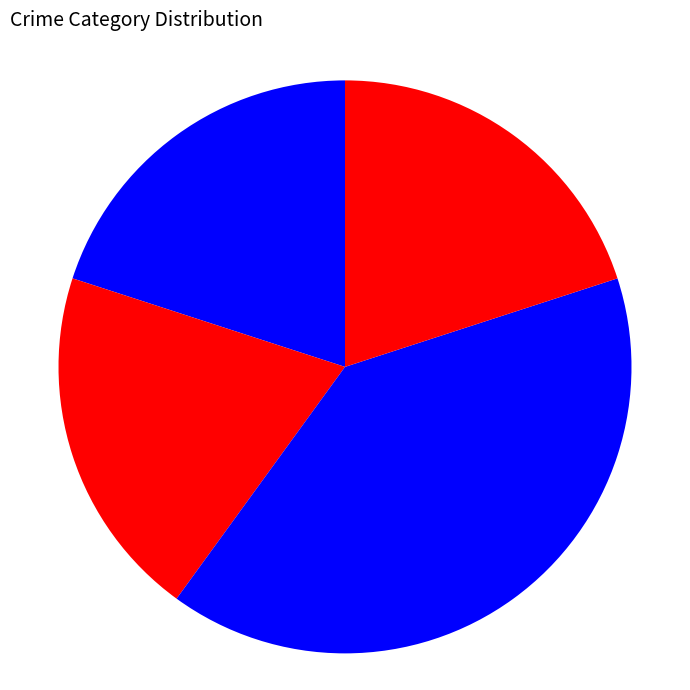

Which category has the biggest portion of the pie?

Robbery